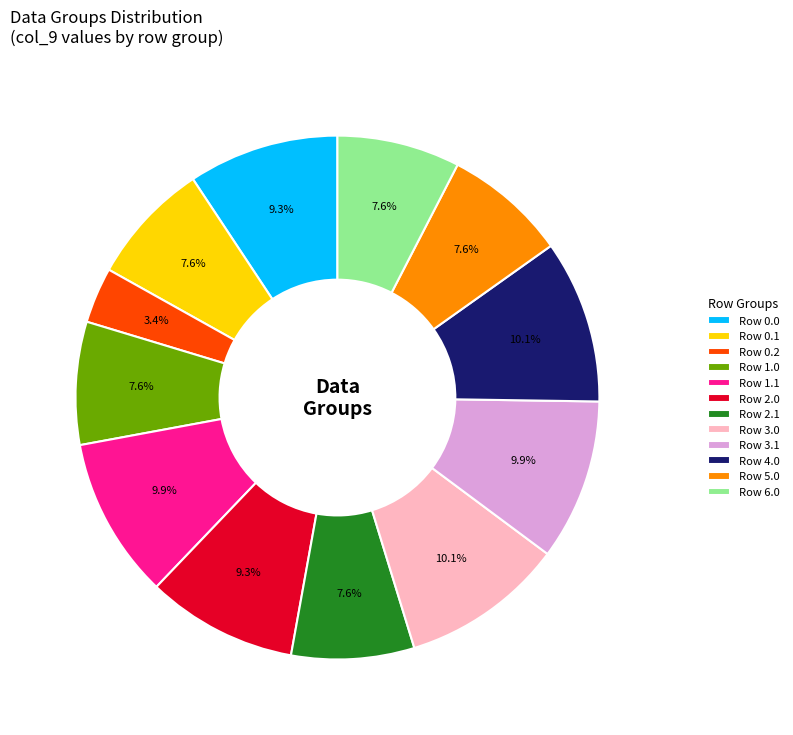

How much of the chart is everything except Row 0.2?

96.6%